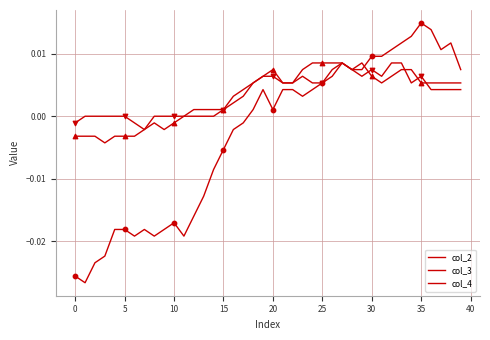

Does the chart have visible grid lines?

Yes